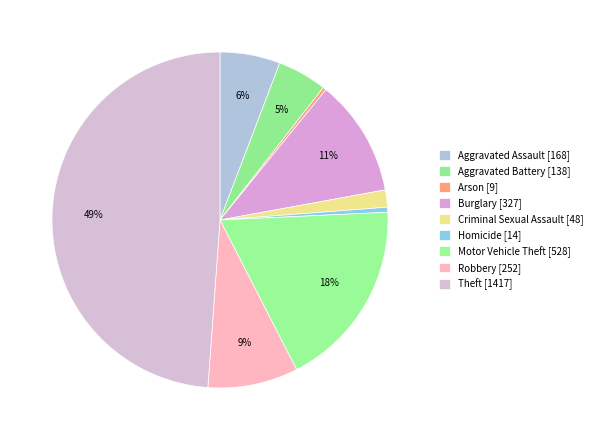

Is there any slice that represents more than half of the pie?

No